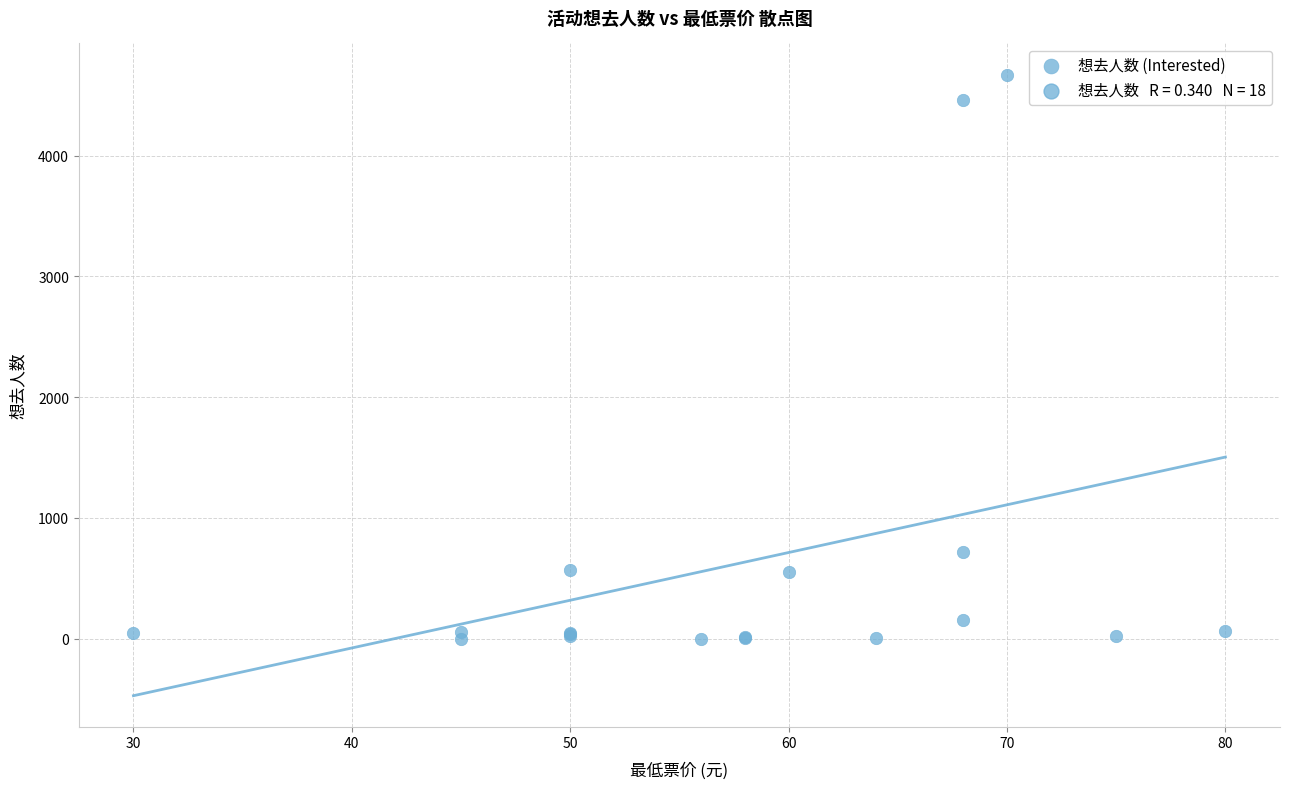

What Y value in the scatter plot is closest to 2335?

722